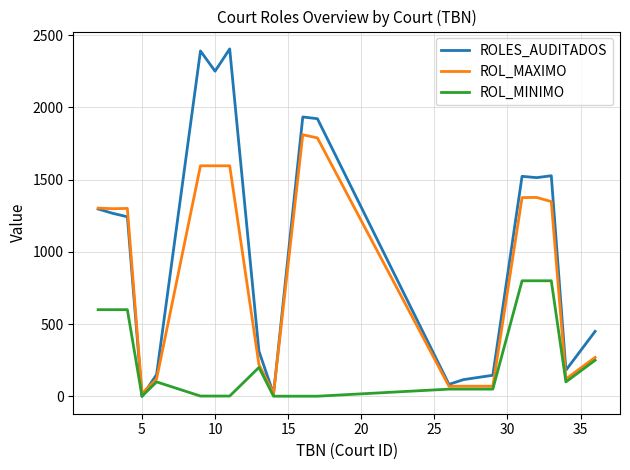

What is the greatest value displayed?

2405